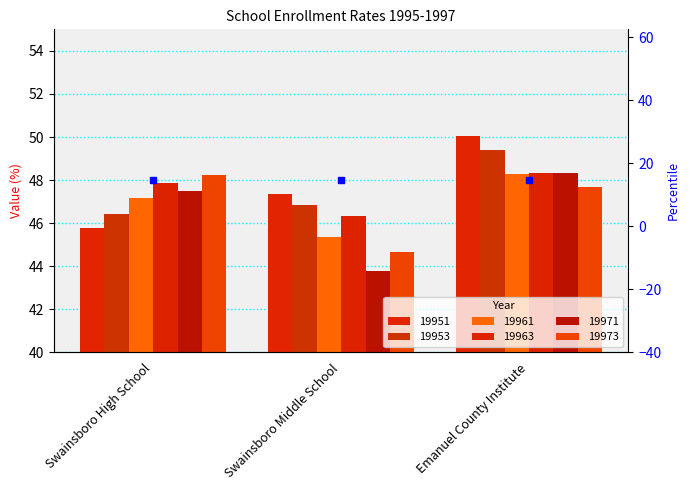

Rank the series at Emanuel County Institute from lowest to highest value.

19973, 19961, 19971, 19963, 19953, 19951